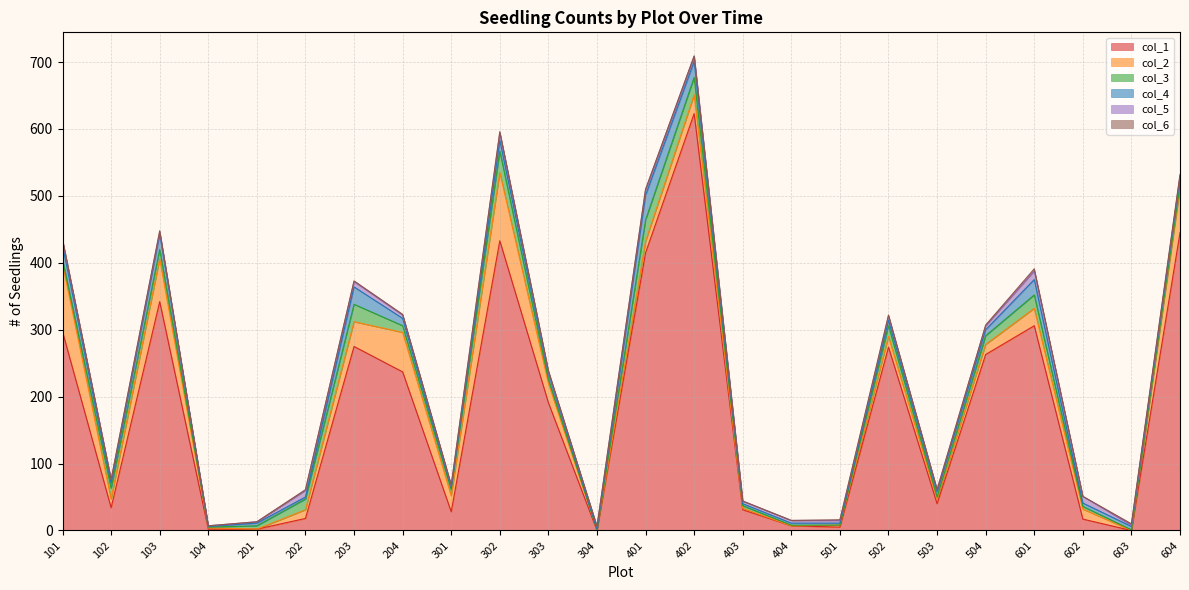

What is the difference between the col_6 values at 601 and 504?

2